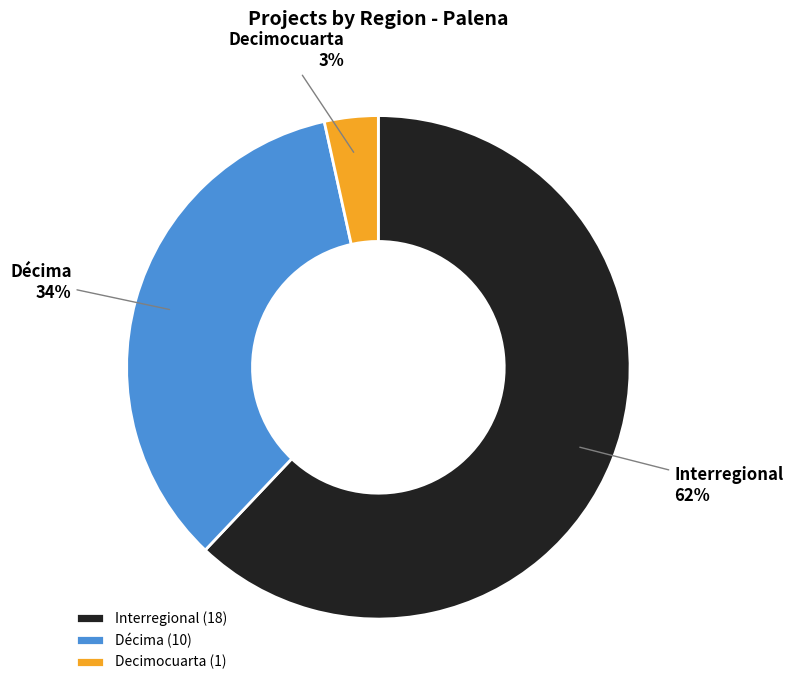

What percentage is the Décima slice, to the nearest percent?

34%